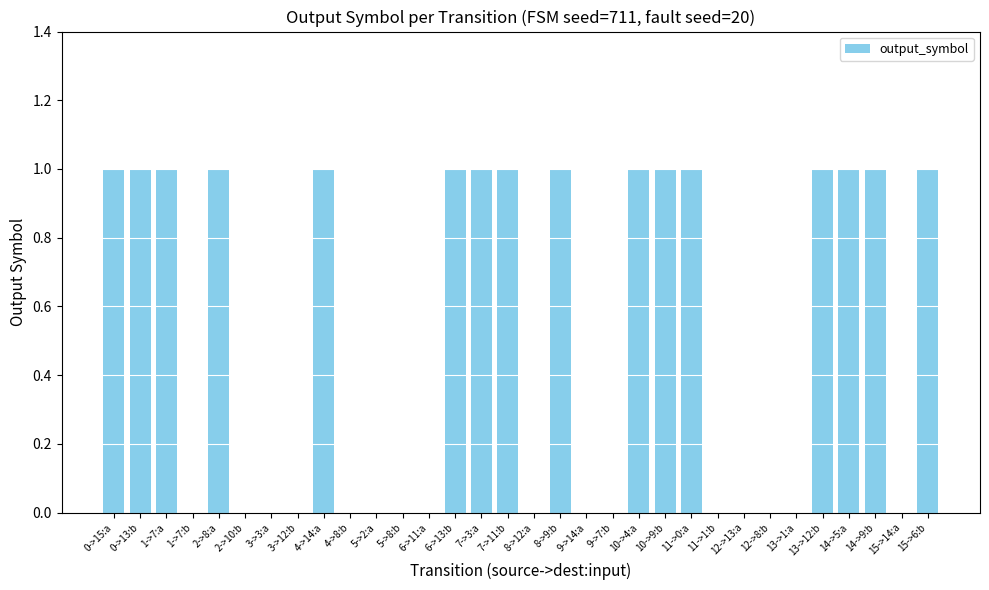

Are the bars horizontal?

No